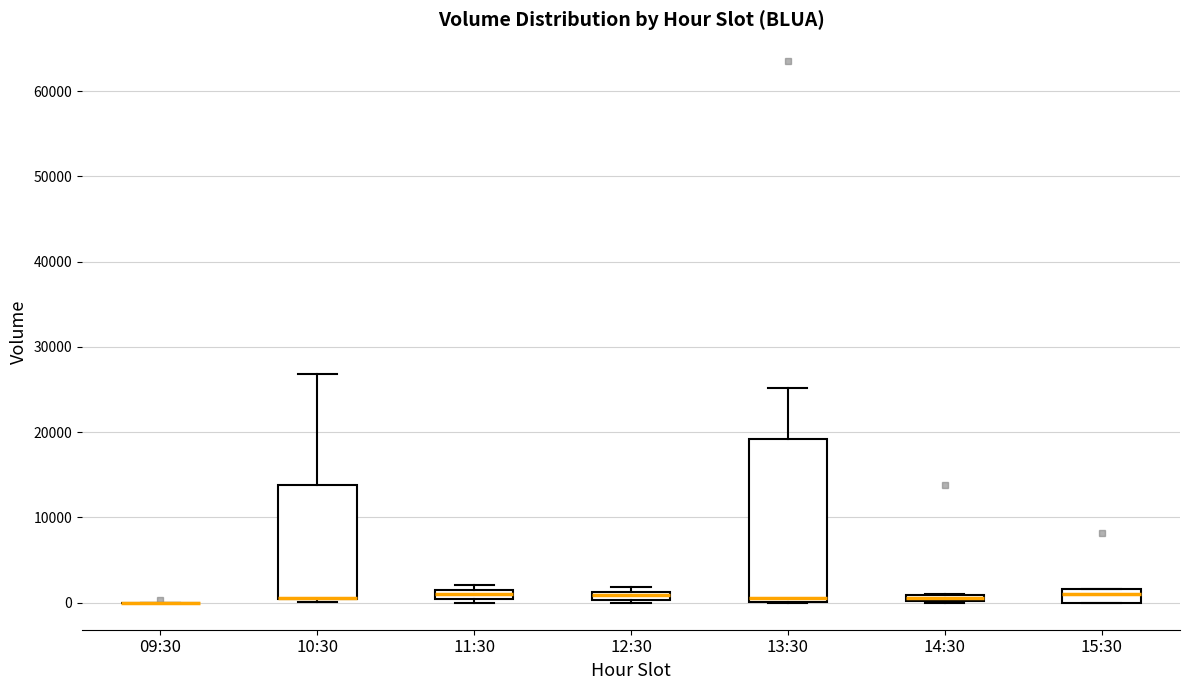

Comparing the boxes themselves (not the whiskers), which one is the tallest?

13:30